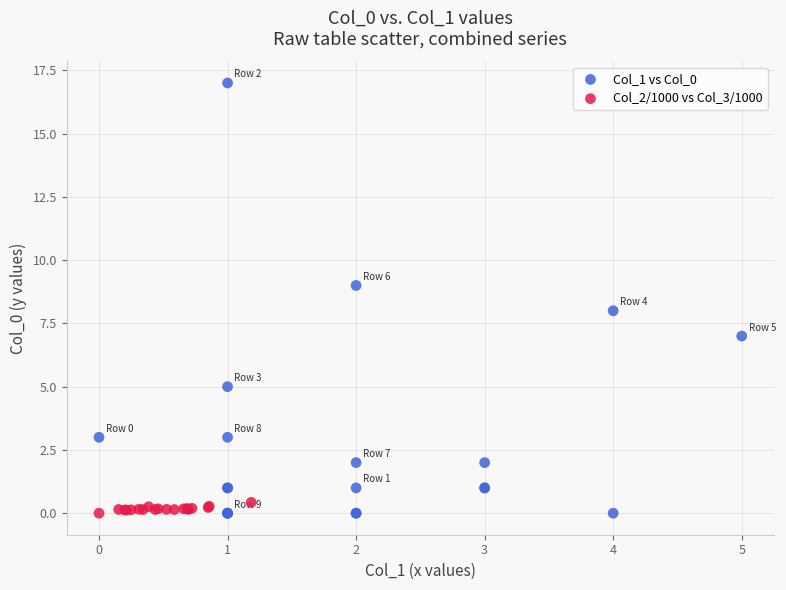

Which series has the largest Y range (max minus min)?

Col_1 vs Col_0